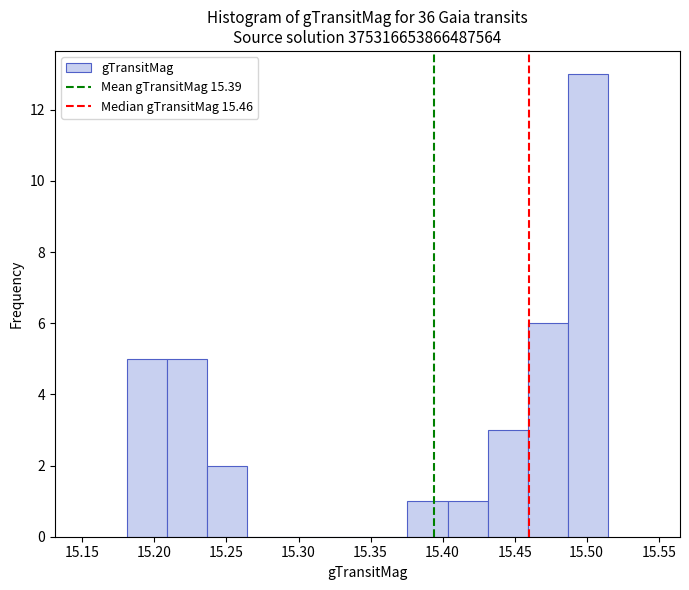

How tall is the bar that spans 15.405 to 15.430 on the x-axis? Neither the bar edges nor the heights are printed on the chart, so give them approximately, as read against the axes.

1